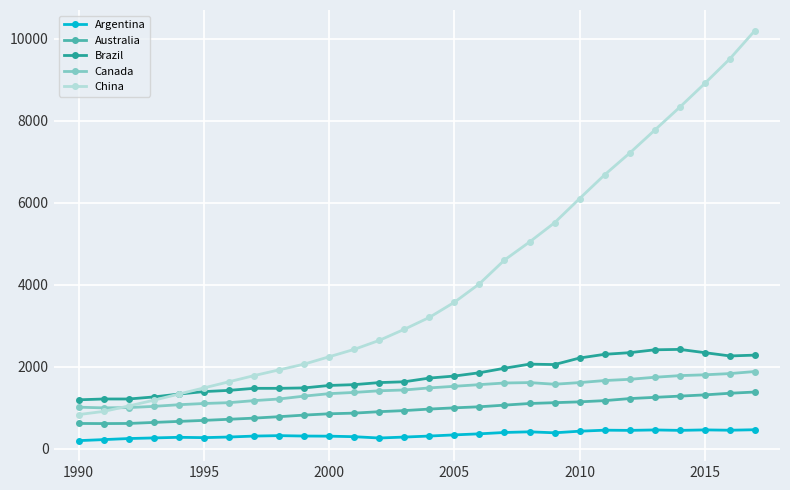

What are all the series names shown in the legend?

Argentina, Australia, Brazil, Canada, China